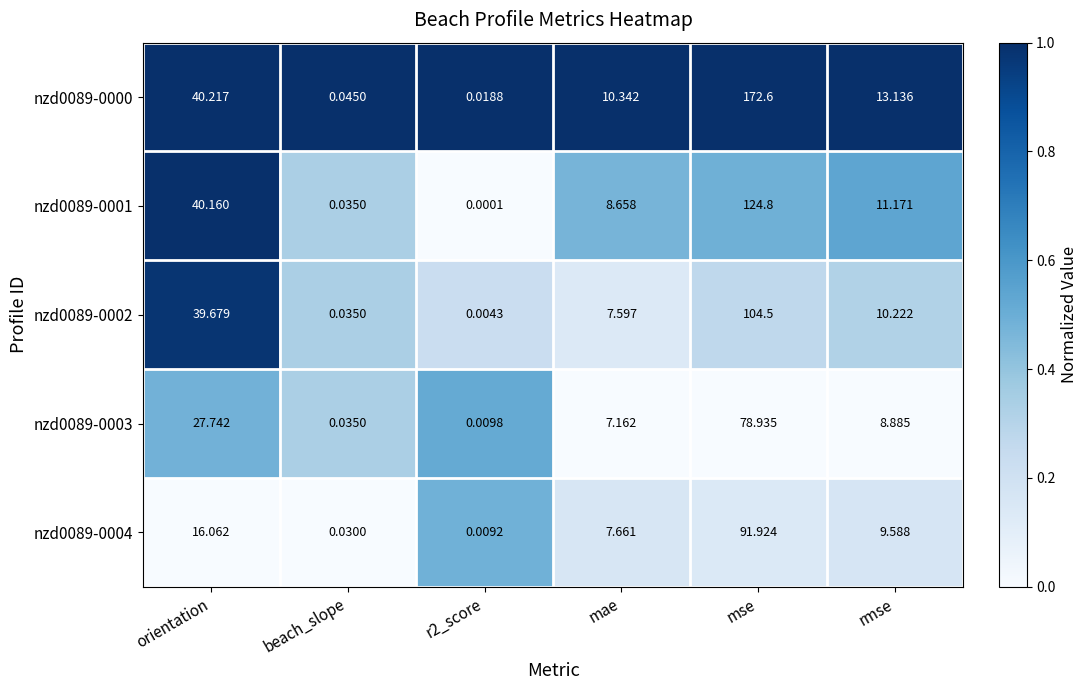

At which label is nzd0089-0003 closest to 39?

orientation